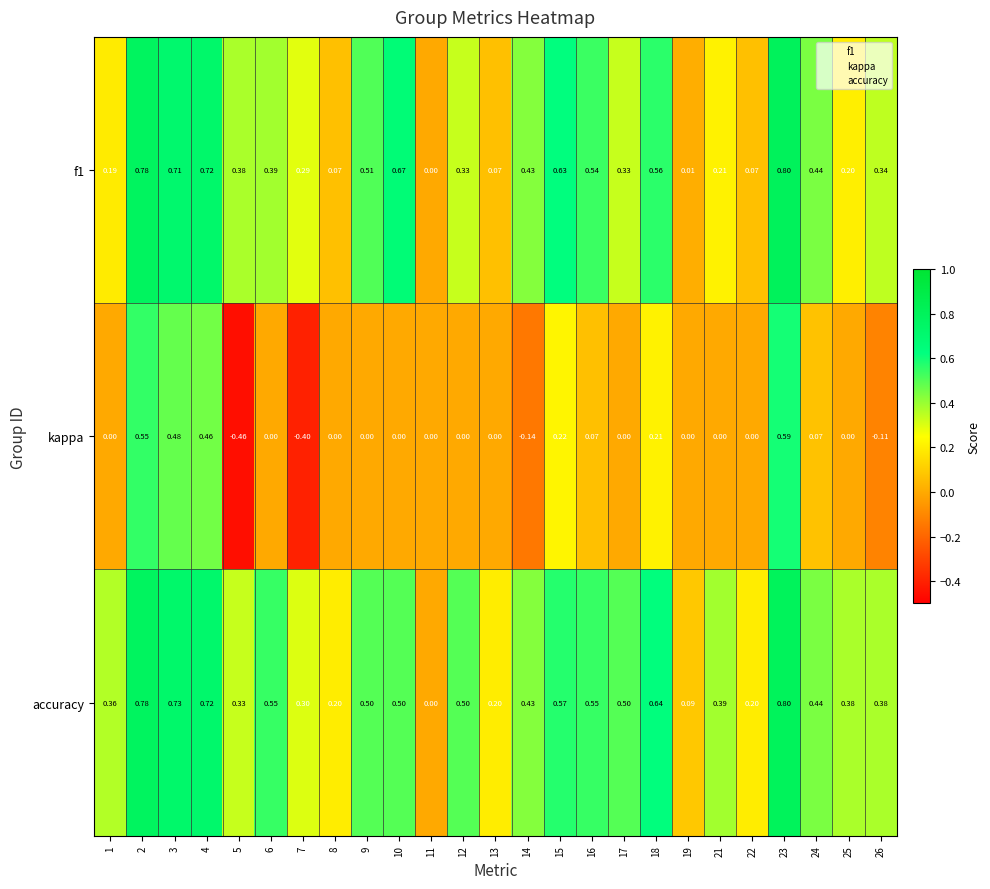

Which series changed the most between 6 and 22?

accuracy